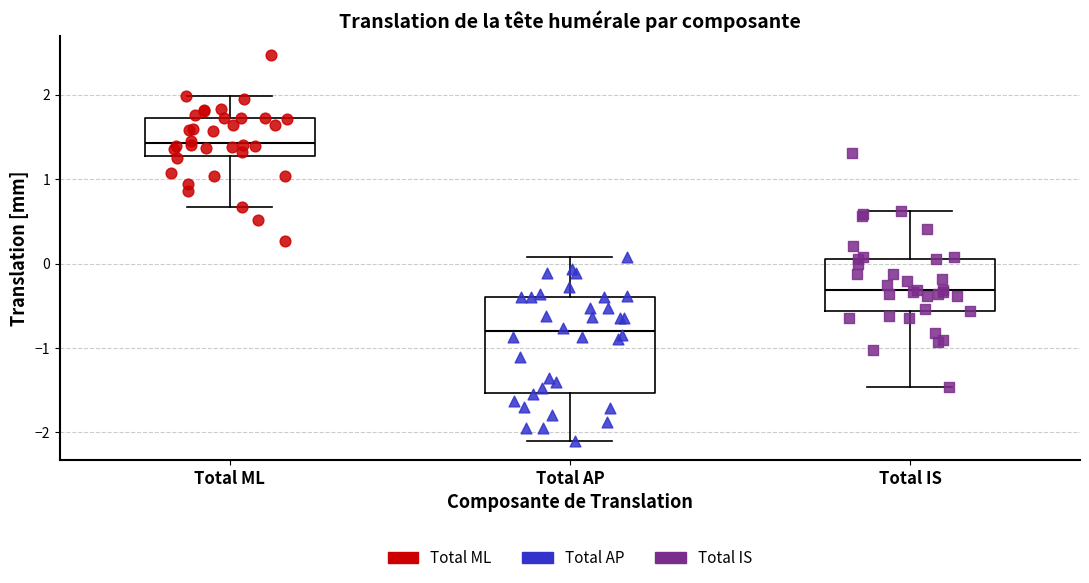

Comparing the boxes themselves (not the whiskers), which one is the tallest?

Total AP